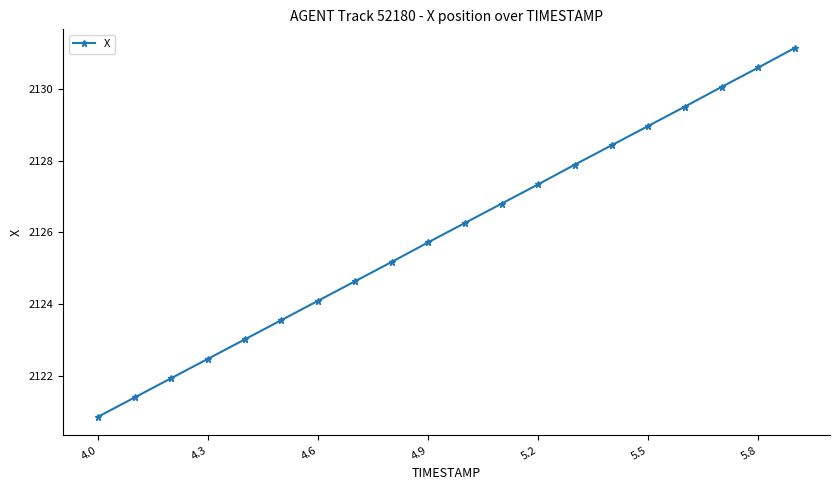

What is the value of the 11th point from the left?

2126.3